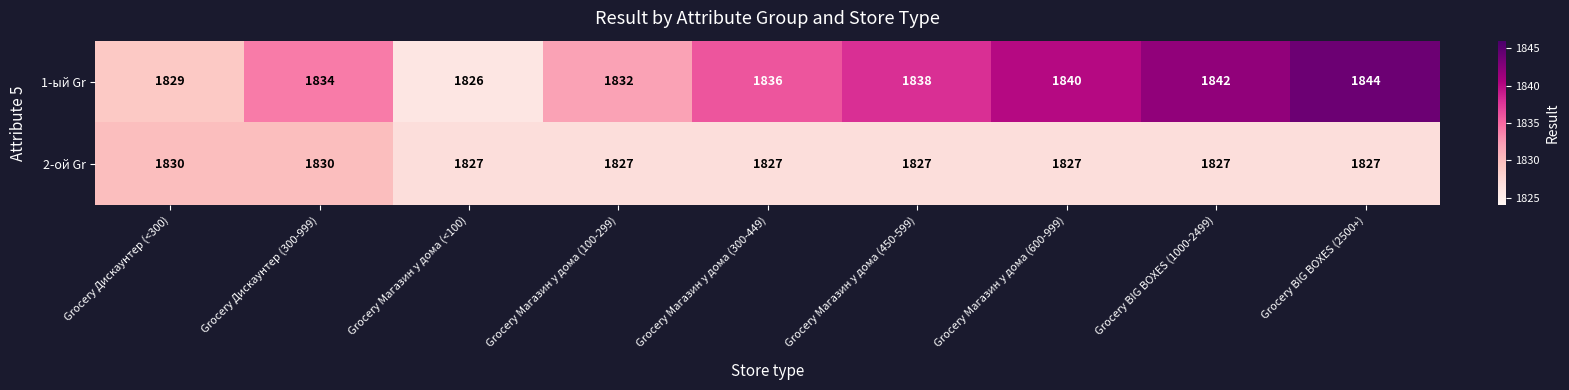

What is the smallest value displayed?

1826